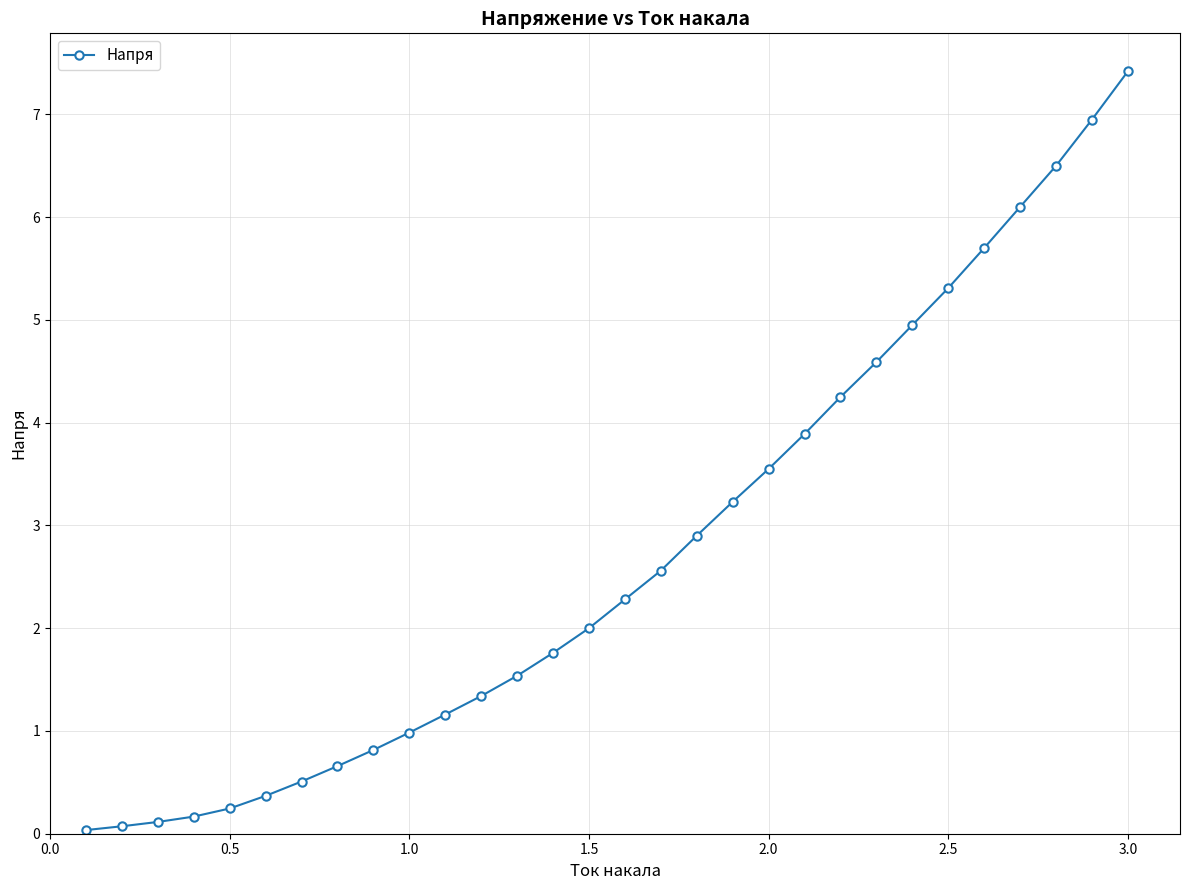

What is the difference between the maximum and minimum values?

7.4